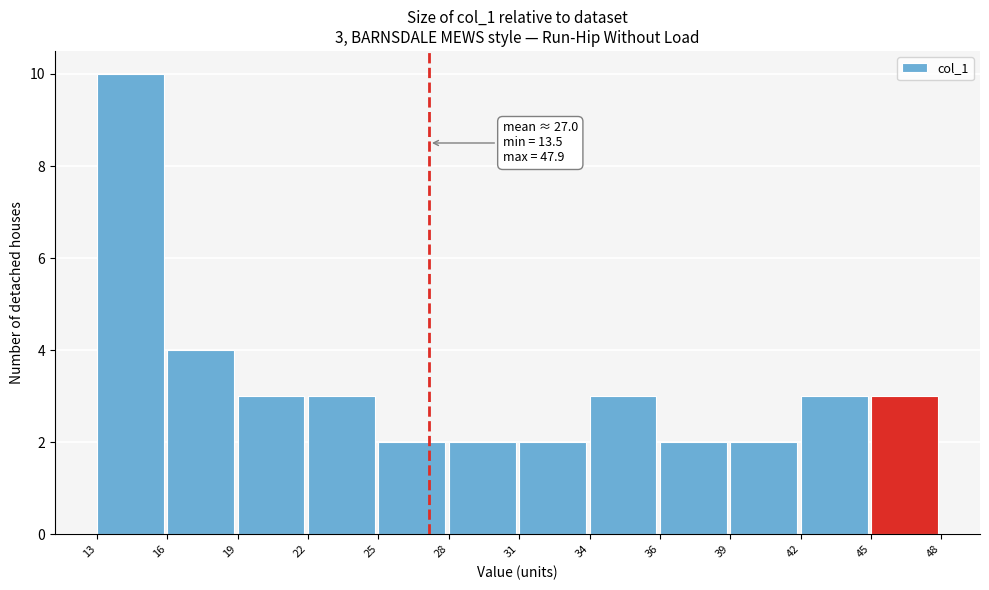

Reading right to left, extract all data points from this chart.

3	3	2	2	3	2	2	2	3	3	4	10